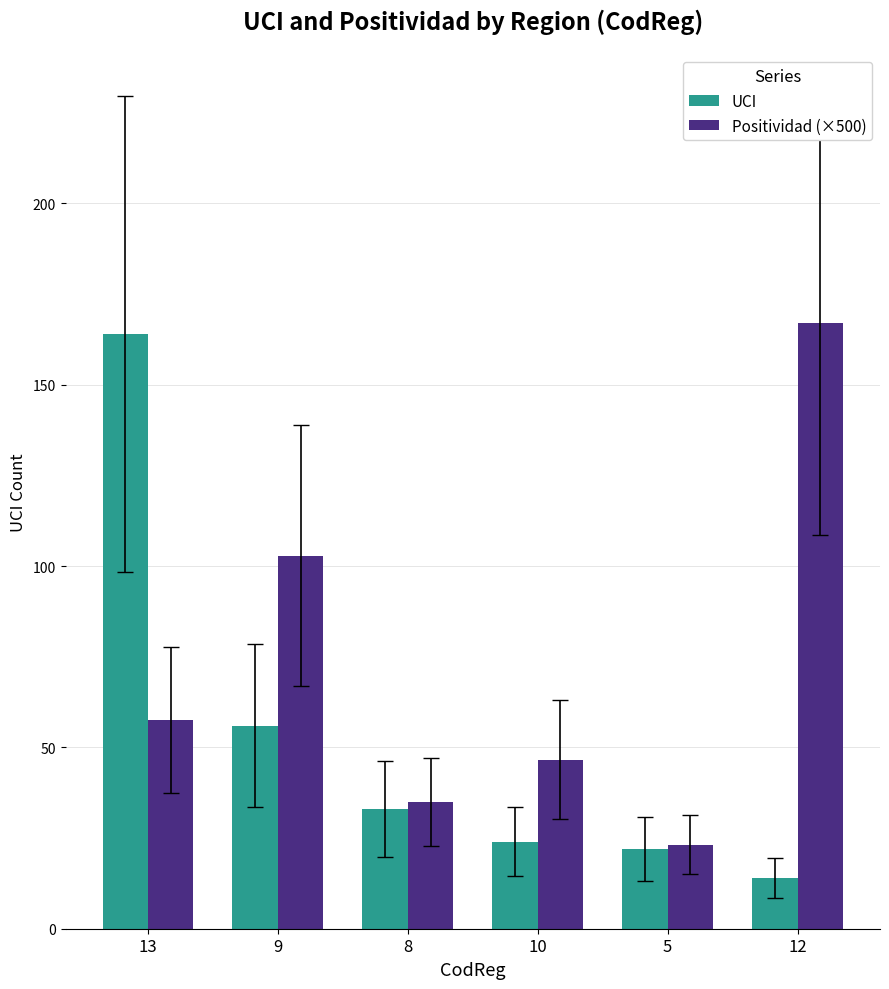

Rank the series by their average value, from highest to lowest.

Positividad (×500), UCI